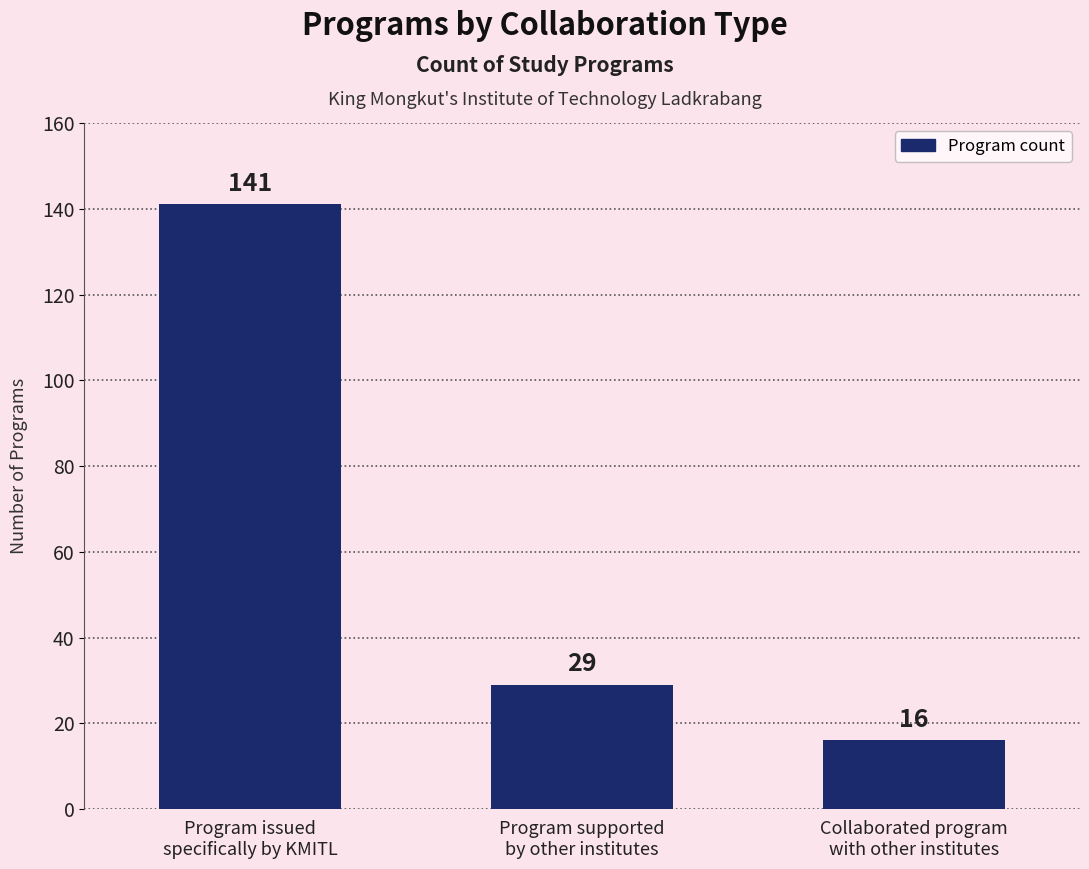

How many values are below 29?

1